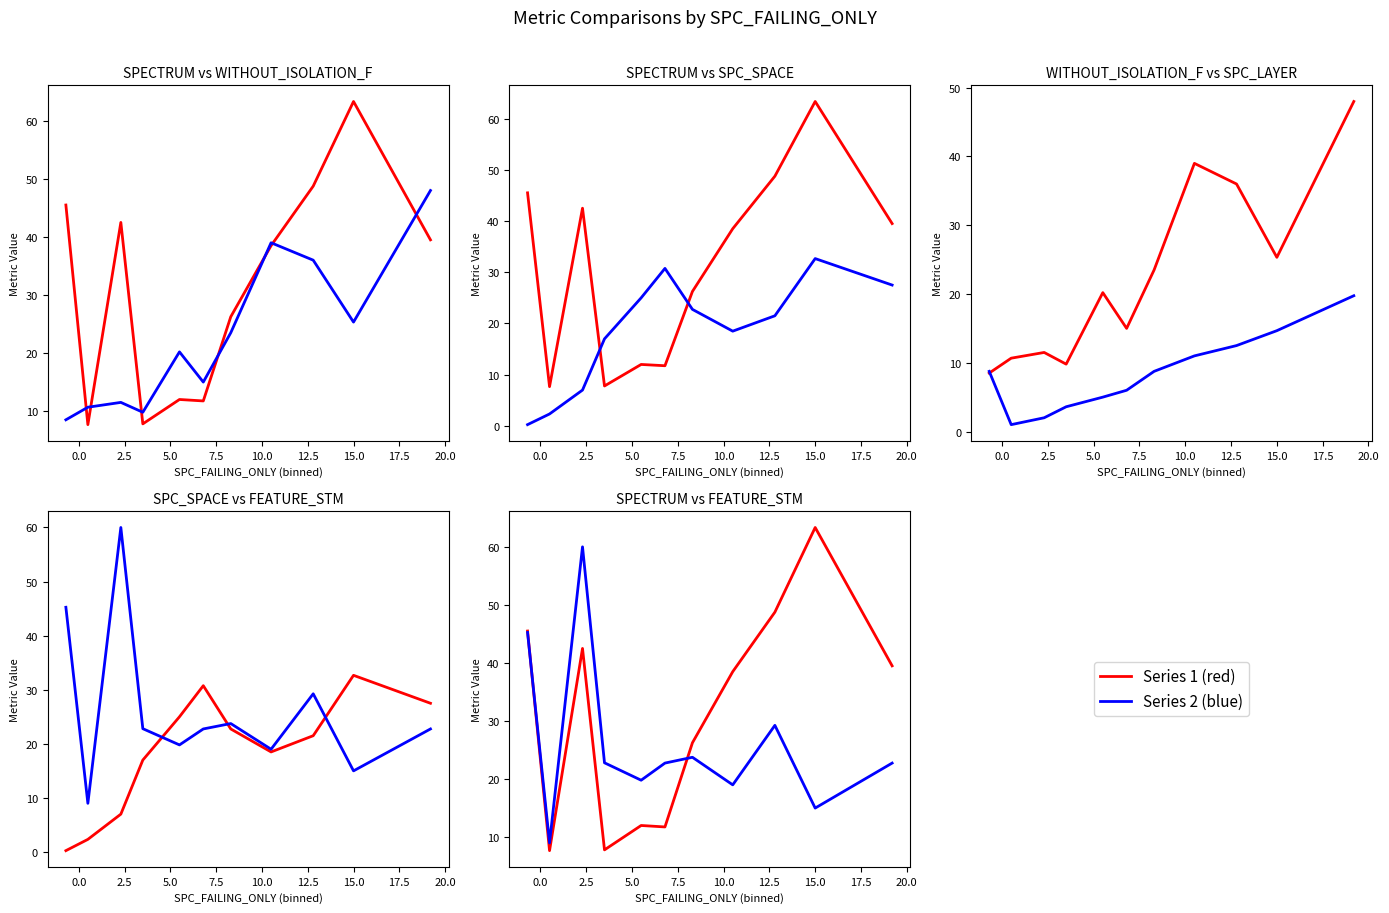

Reading left to right, what are all the values shown in this chart?

SPECTRUM: 45.5	7.7	42.5	7.8	12.0	11.8	26.2	38.5	48.8	63.3	39.5
WITHOUT_ISOLATION_F: 8.5	10.7	11.5	9.8	20.2	15.0	23.5	39.0	36.0	25.3	48.0
SPC_SPACE: 0.2	2.3	7.0	17.0	25.0	30.8	22.8	18.5	21.5	32.7	27.5
SPC_LAYER: 8.8	1.0	2.0	3.6	5.0	6.0	8.8	11.0	12.5	14.7	19.8
FEATURE_STM: 45.2	9.0	60.0	22.8	19.8	22.8	23.8	19.0	29.2	15.0	22.8